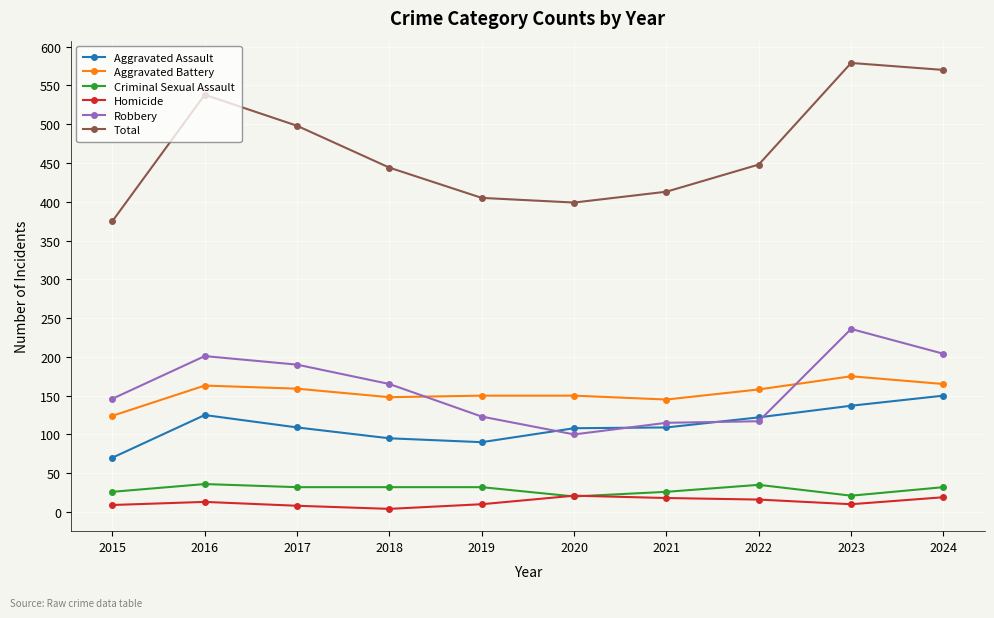

The Criminal Sexual Assault series shows 32 at 2018. True or false?

True